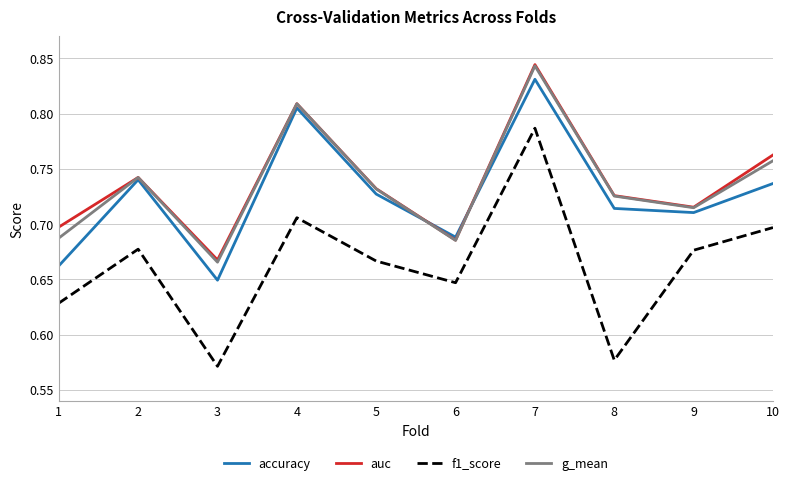

What is the difference between the second highest and second lowest values in the accuracy series?

0.1